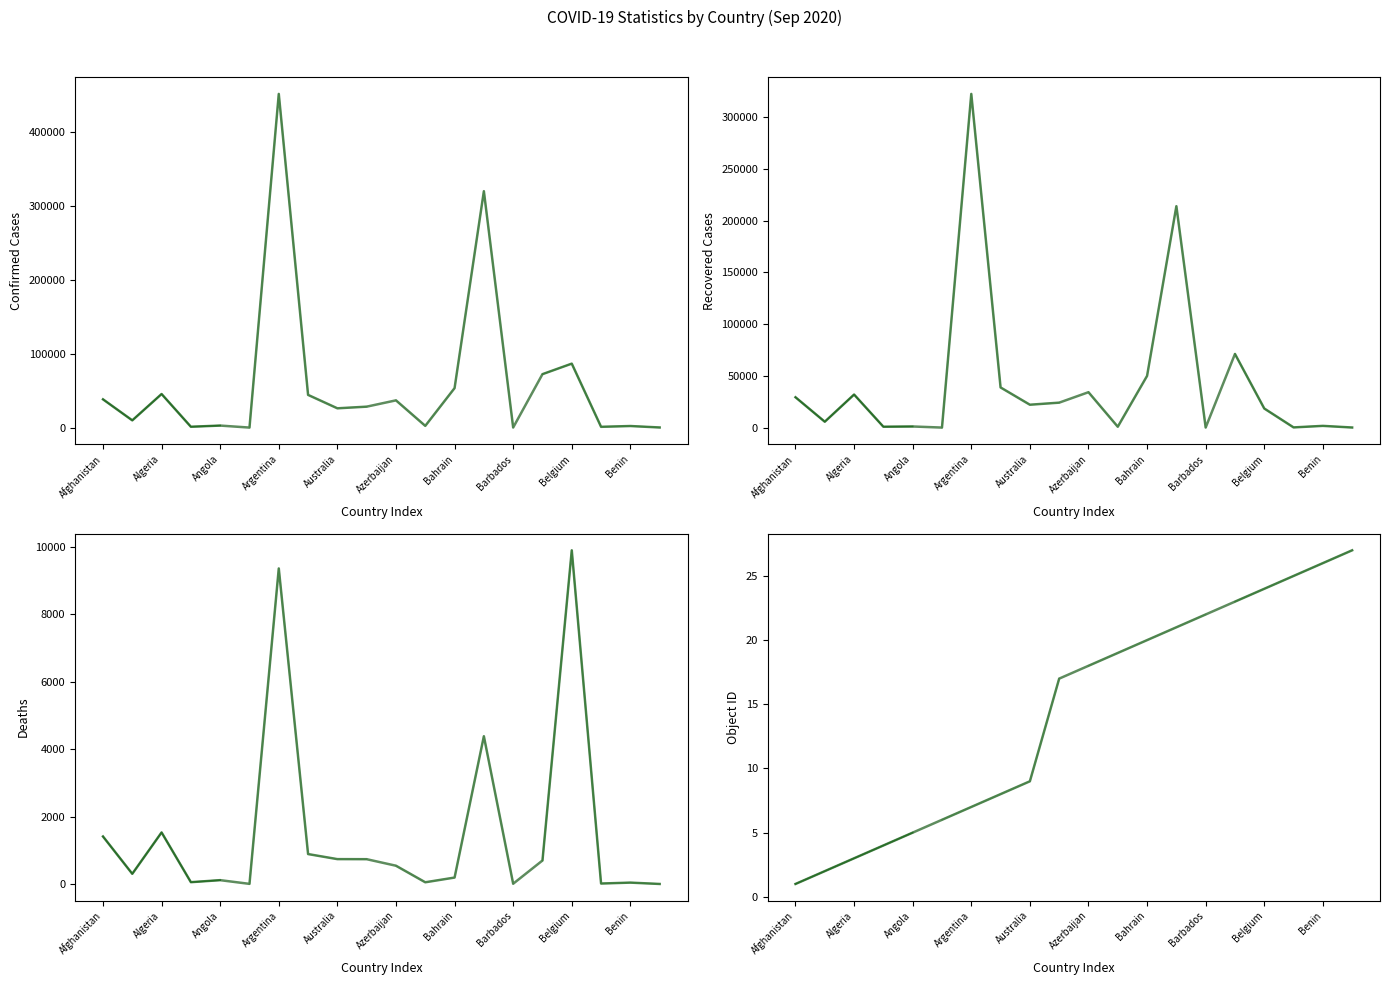

What is the label of the 1st point from the right?

Bhutan